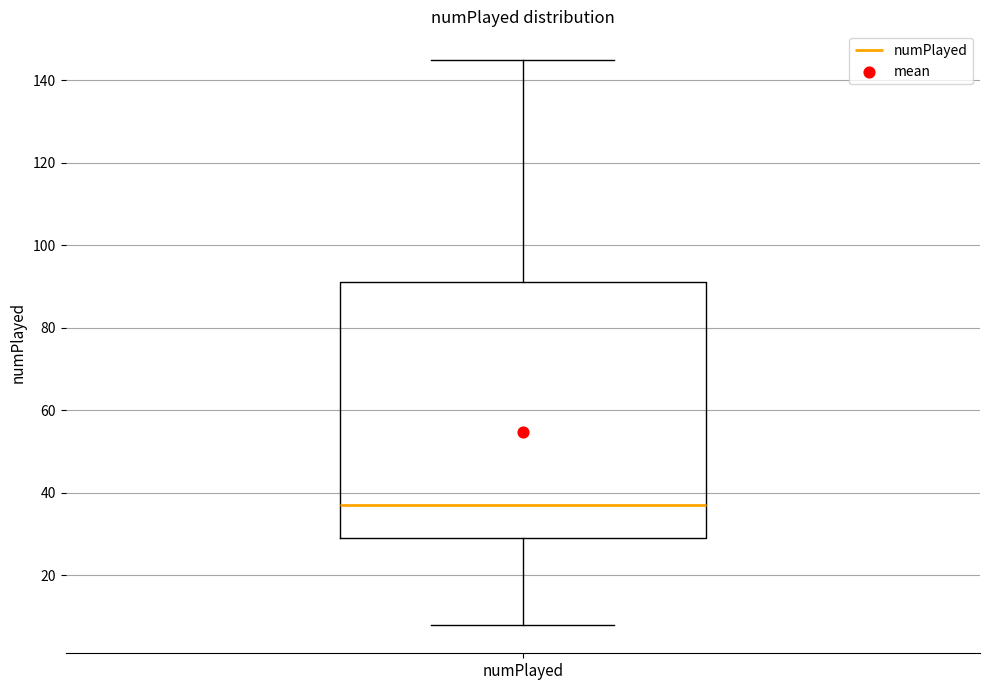

Read this box plot against the y-axis: the position of the median line, the range covered by the box, and the ends of both whiskers. The values are not printed on the chart, so give them approximately, as read against the axis.

median 38, box 30 to 92, whiskers 8 to 146